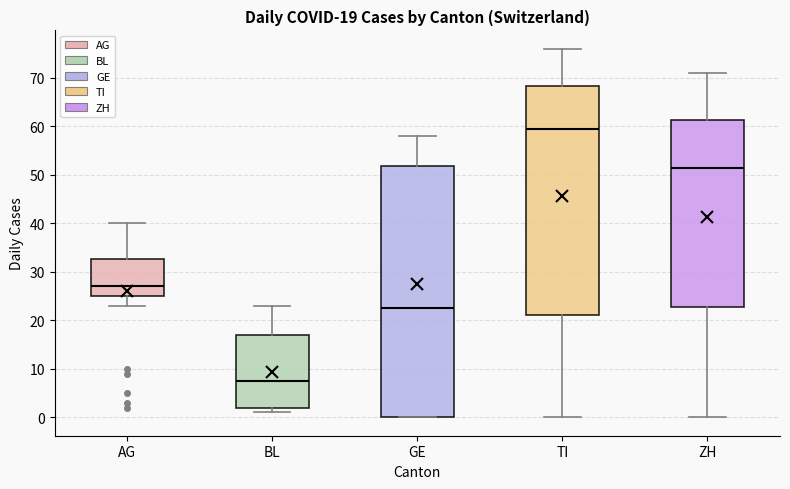

Which box has the highest median line?

TI